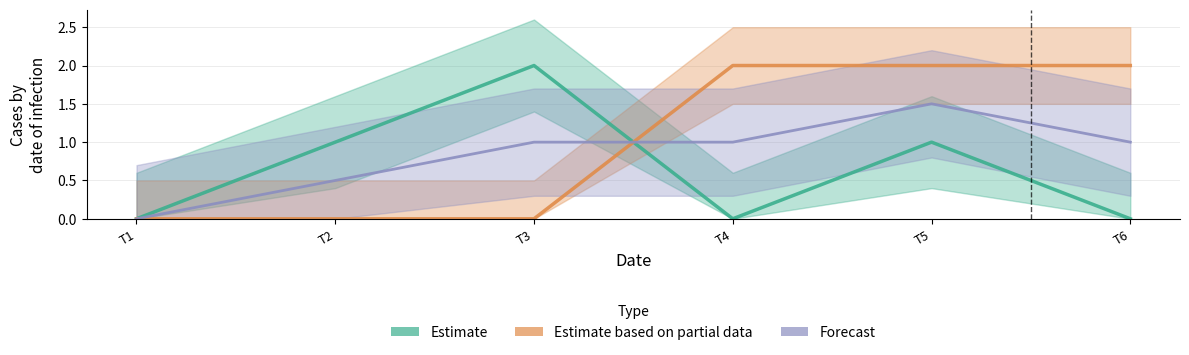

Reading left to right, transcribe all the data shown in this chart.

Estimate: 0.0	1.0	2.0	0.0	1.0	0.0
Estimate based on partial data: 0.0	0.0	0.0	2.0	2.0	2.0
Forecast: 0.0	0.5	1.0	1.0	1.5	1.0